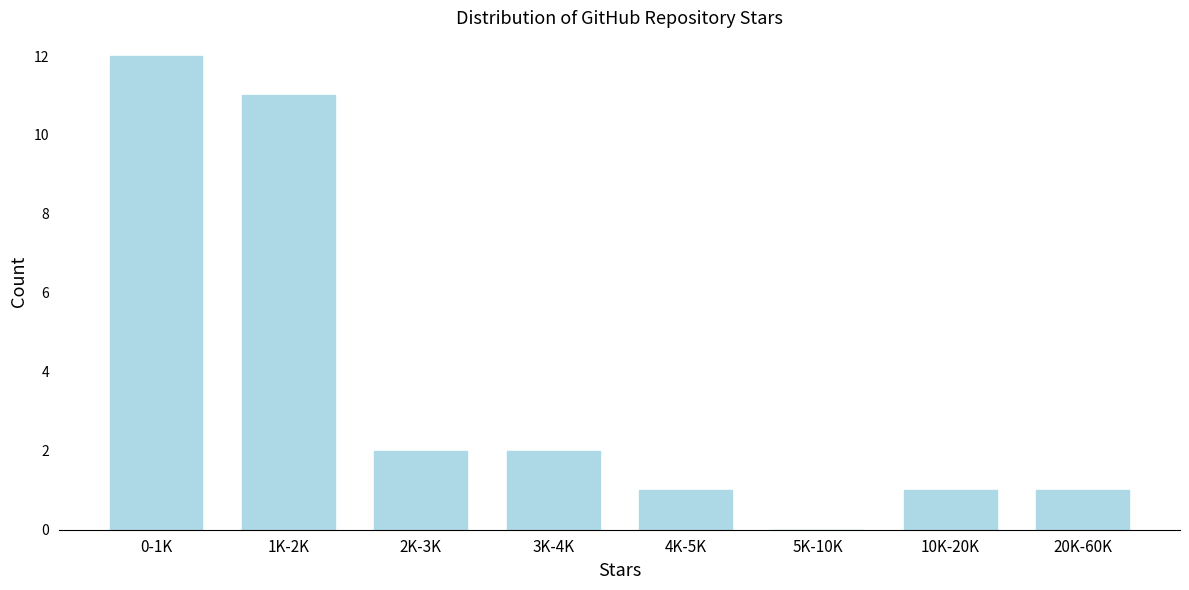

Reading left to right, transcribe all the data shown in this chart.

0-1K=12	1K-2K=11	2K-3K=2	3K-4K=2	4K-5K=1	5K-10K=0	10K-20K=1	20K-60K=1